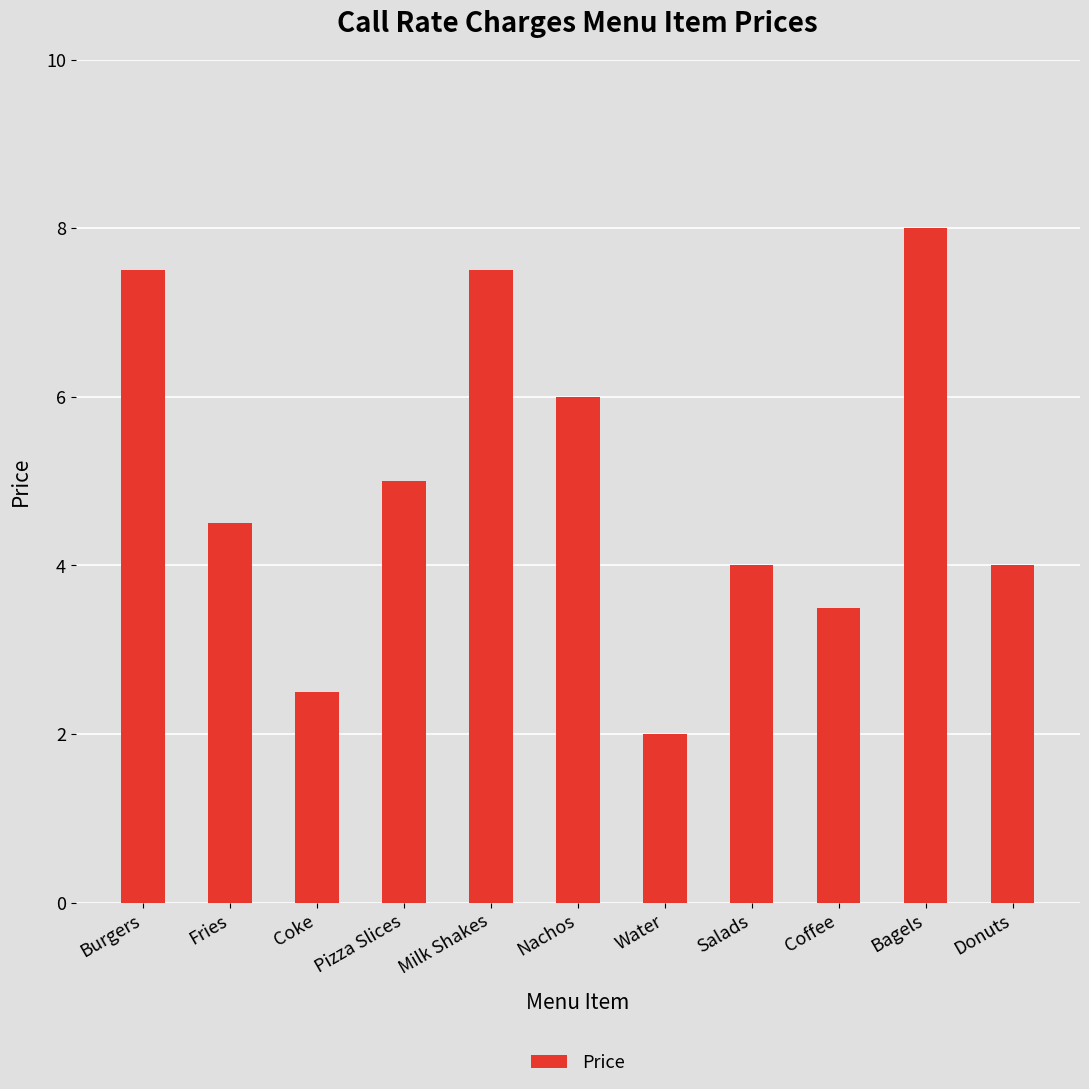

Is it true that the value at Salads is 4.0?

True